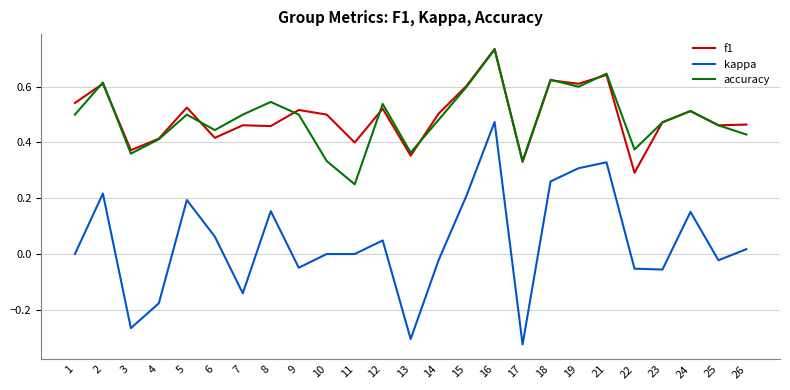

The f1 series shows 0.1 at 11. True or false?

False